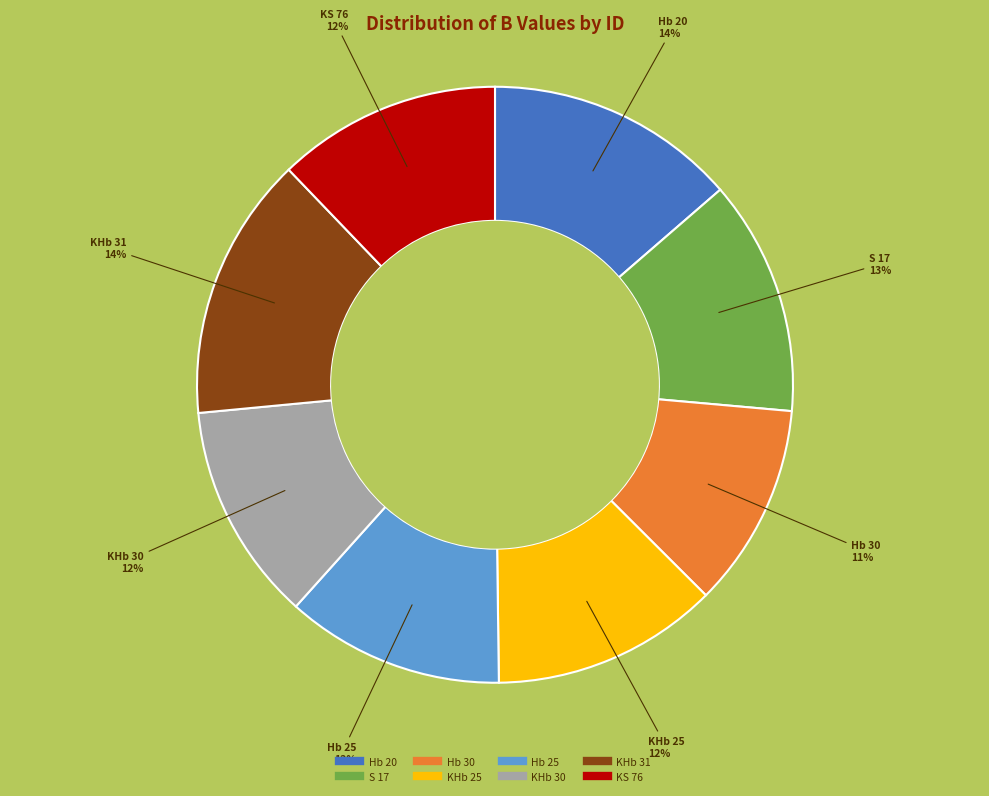

Count the number of slices in the pie.

8